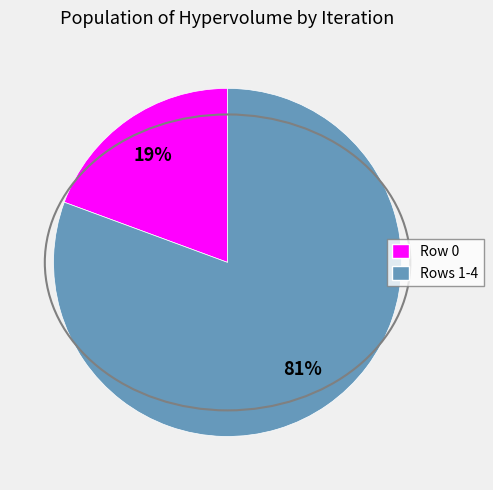

Rank the categories by value from highest to lowest.

Rows 1-4, Row 0